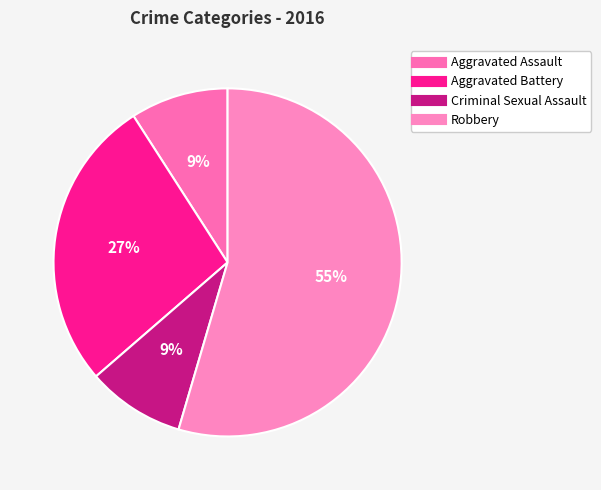

Approximately how many times larger is the value at Aggravated Battery compared to Robbery?

0.5